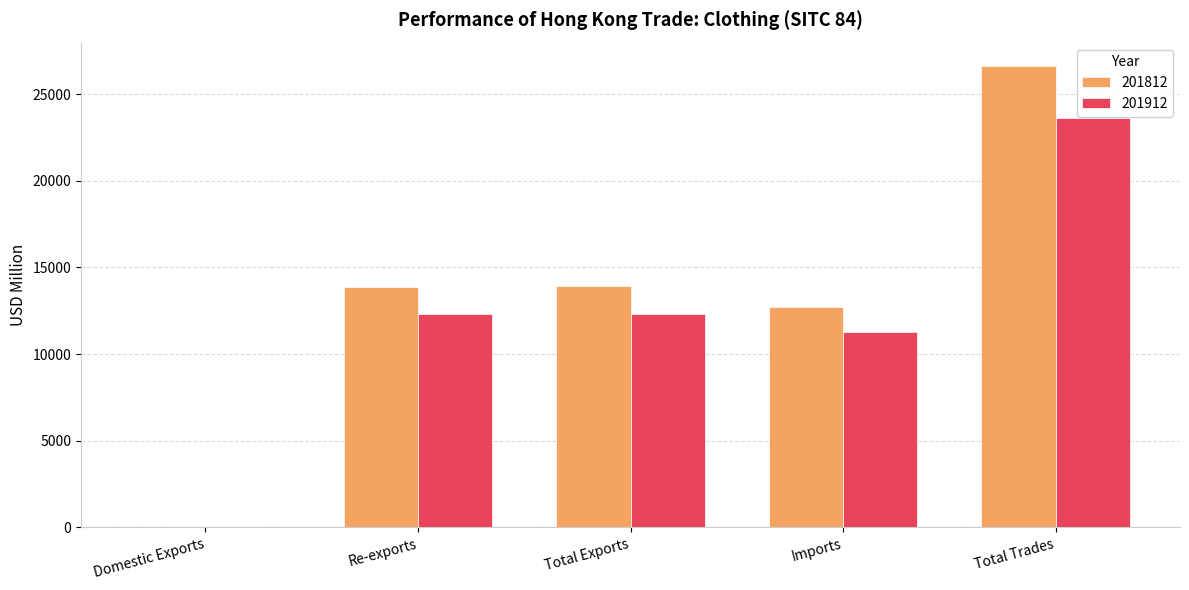

What is the sum of the 201912 values at Total Exports and Imports?

23606.8